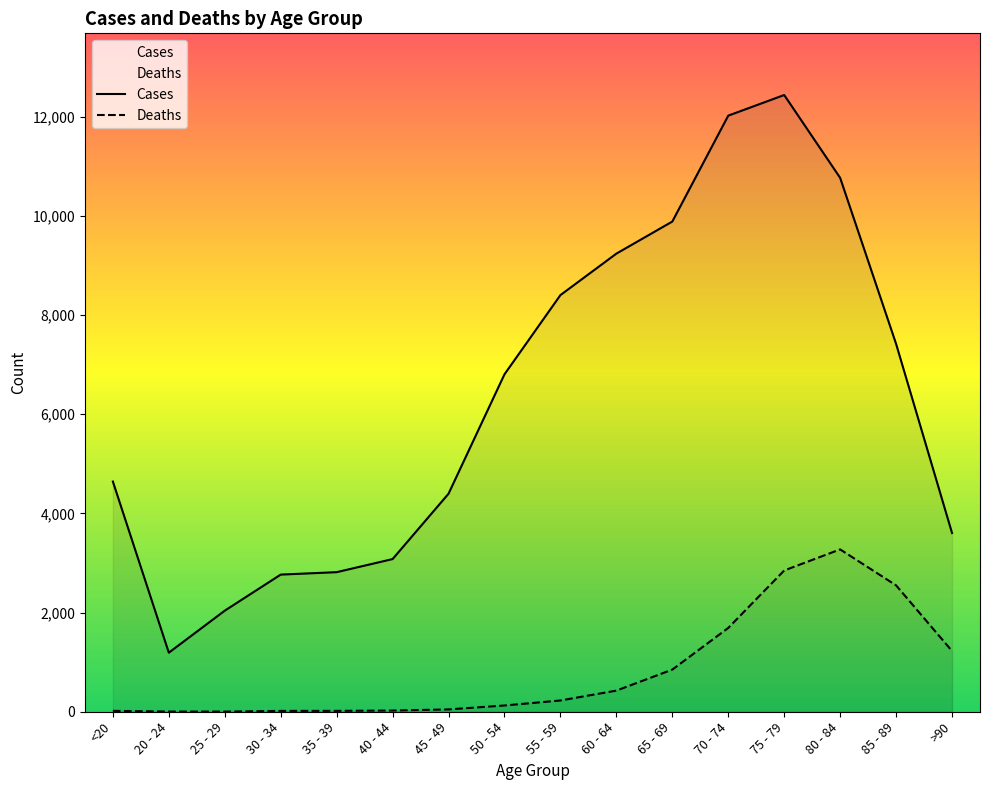

List the series in order of their overall mean, highest first.

Cases, Deaths